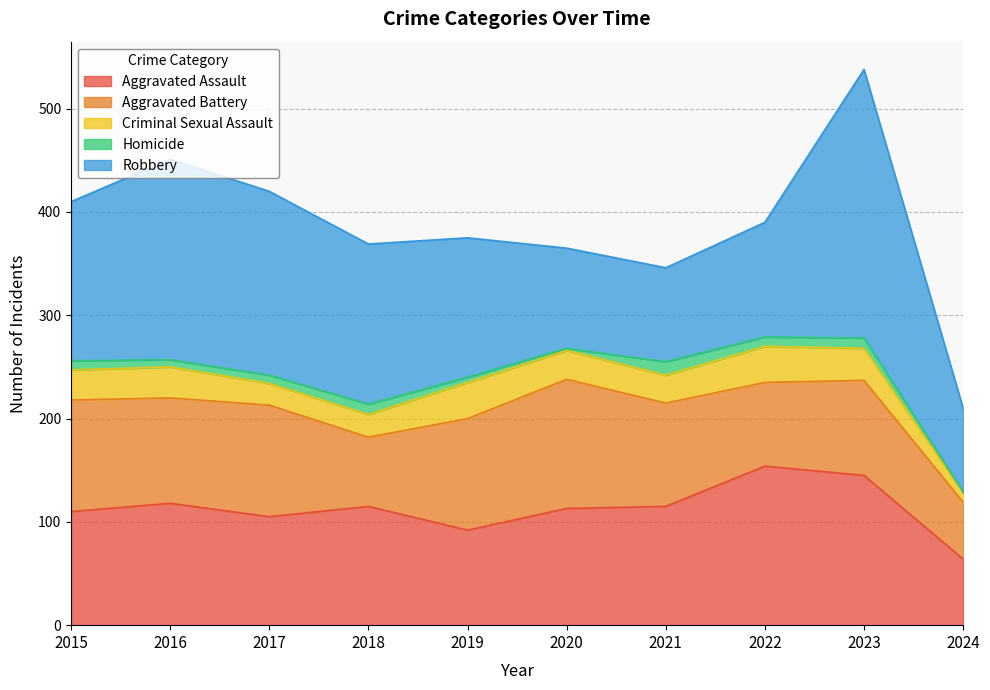

Count the number of data series in this chart.

5